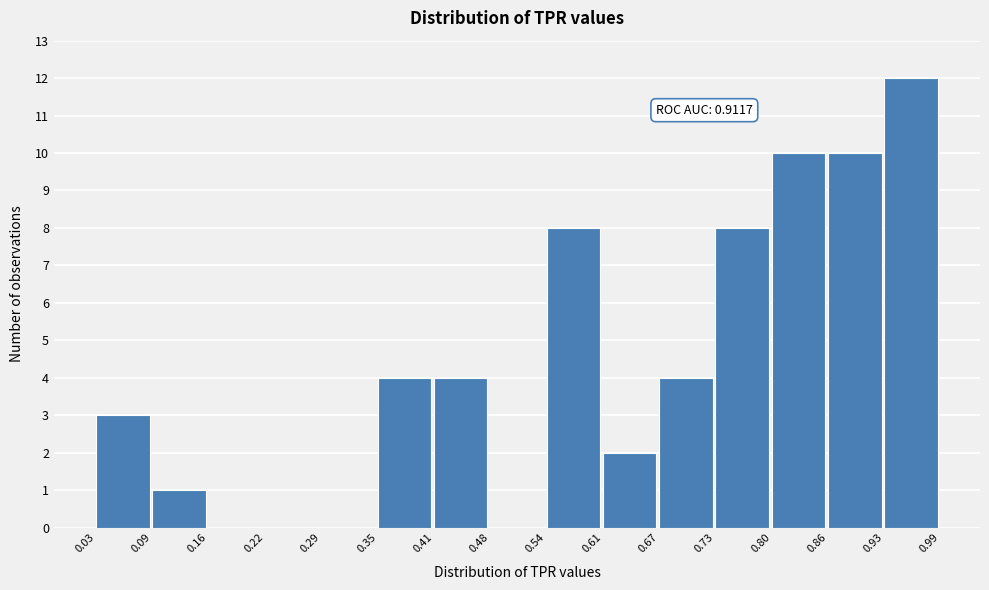

Over which range of the x-axis is the bar tallest?

0.93 to 0.99